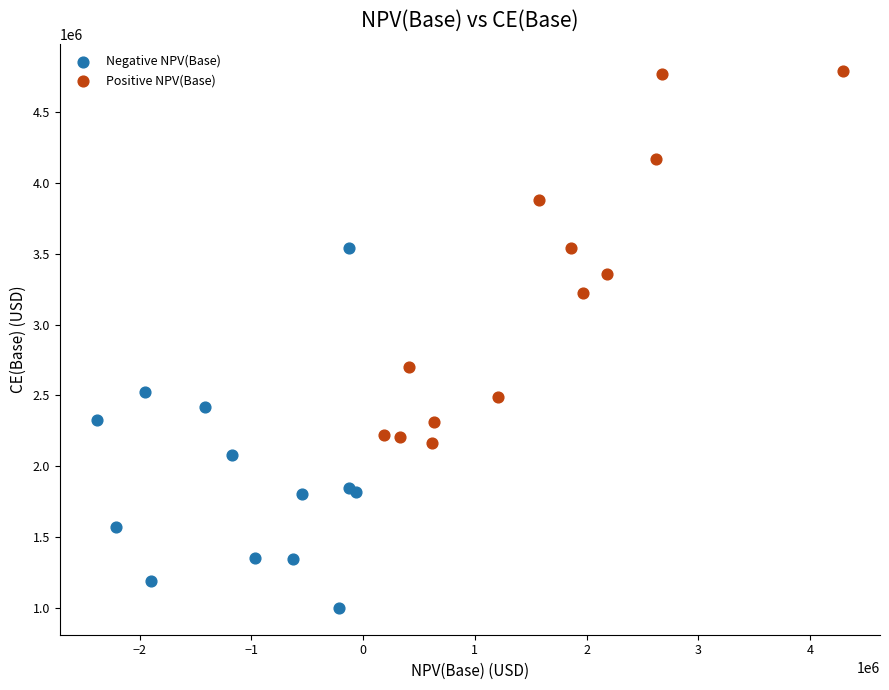

Which series has the widest spread of Y values?

Positive NPV(Base)